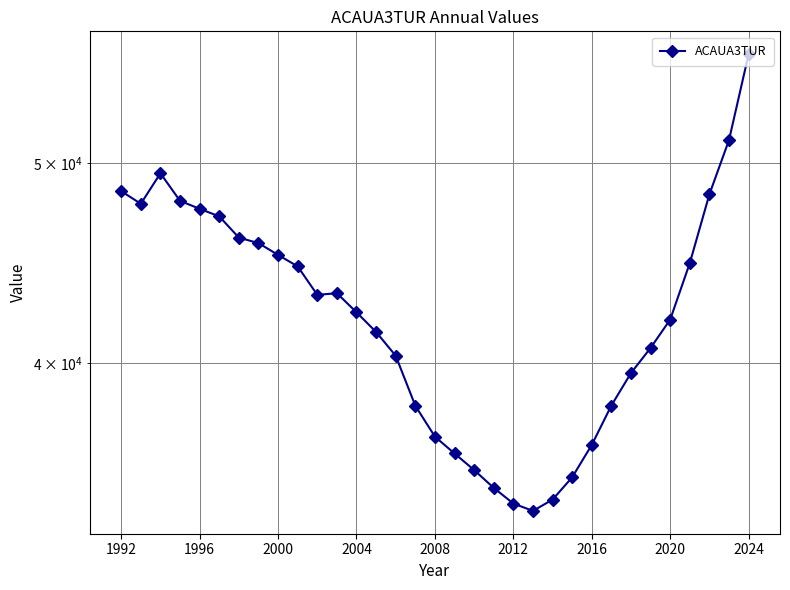

Reading left to right, what are all the values shown in this chart?

48452	47777	49428	47930	47509	47110	46008	45727	45131	44557	43167	43245	42336	41416	40333	38150	36858	36174	35512	34814	34212	33933	34362	35227	36523	38160	39567	40689	41995	44723	48285	51295	56441